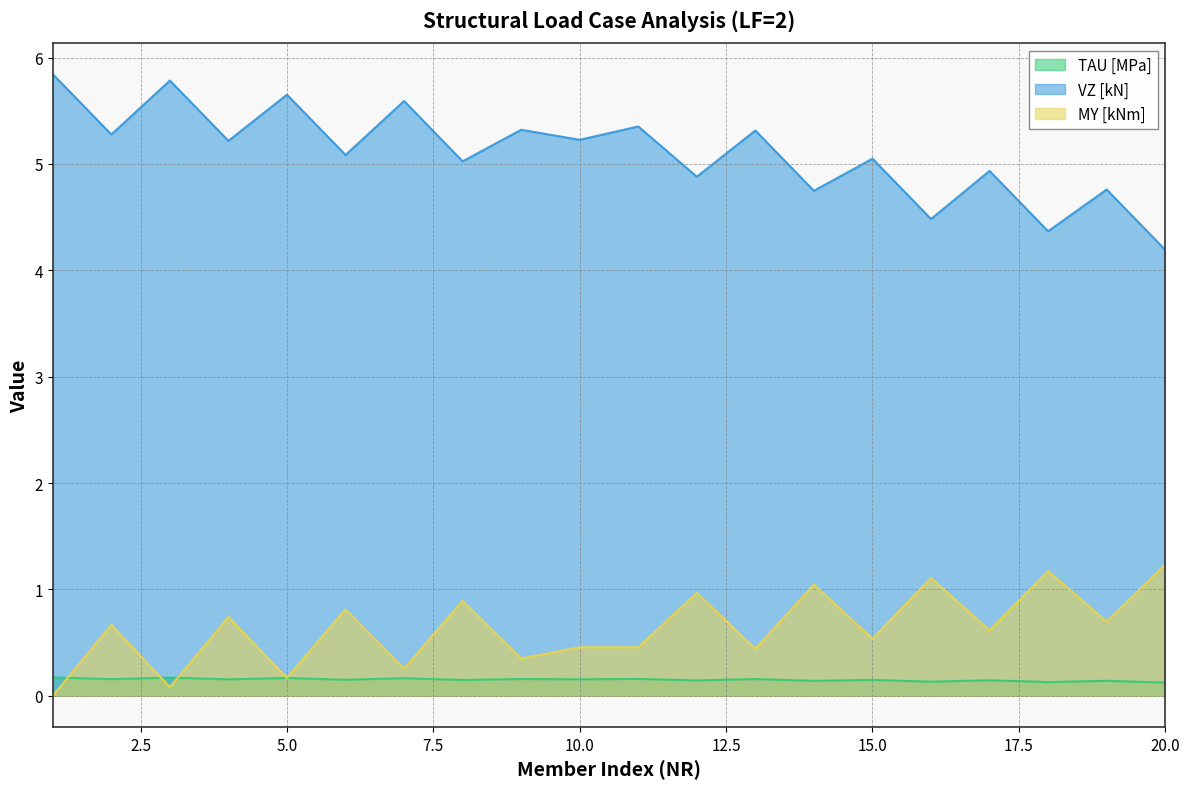

Which category has the highest value in the VZ [kN] series?

1000001_0